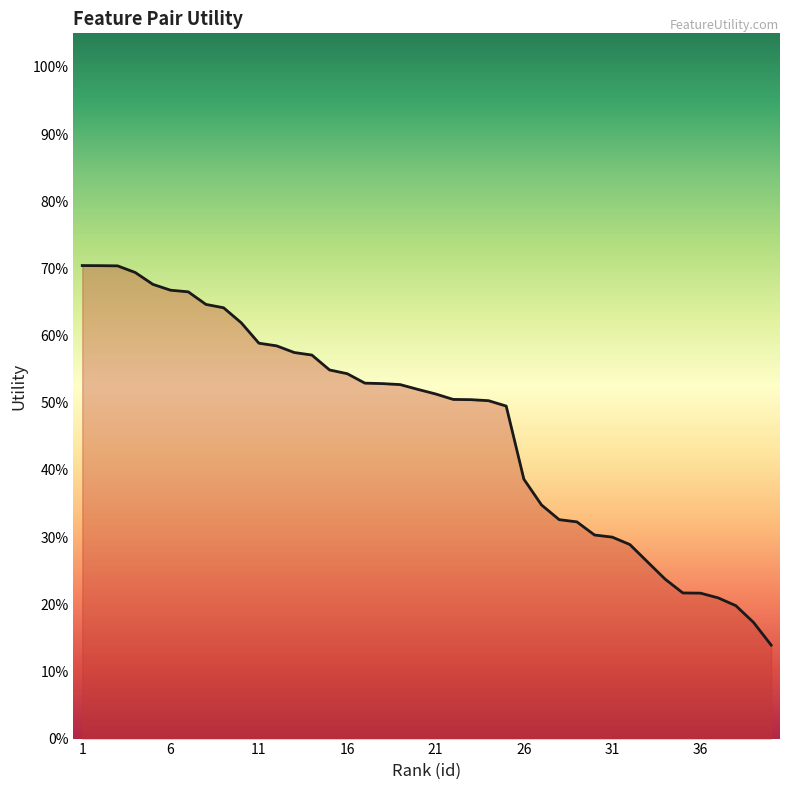

List the labels in order of value, largest first.

1, 2, 3, 4, 5, 6, 7, 8, 9, 10, 11, 12, 13, 14, 15, 16, 17, 18, 19, 20, 21, 22, 23, 24, 25, 26, 27, 28, 29, 30, 31, 32, 33, 34, 35, 36, 37, 38, 39, 40